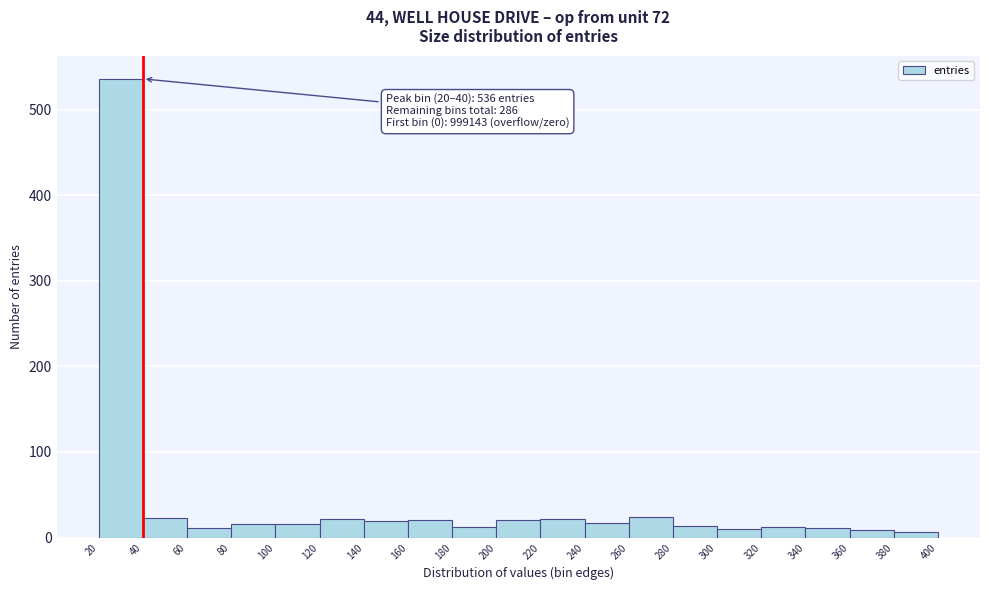

Over which range of the x-axis is the bar tallest?

20 to 40